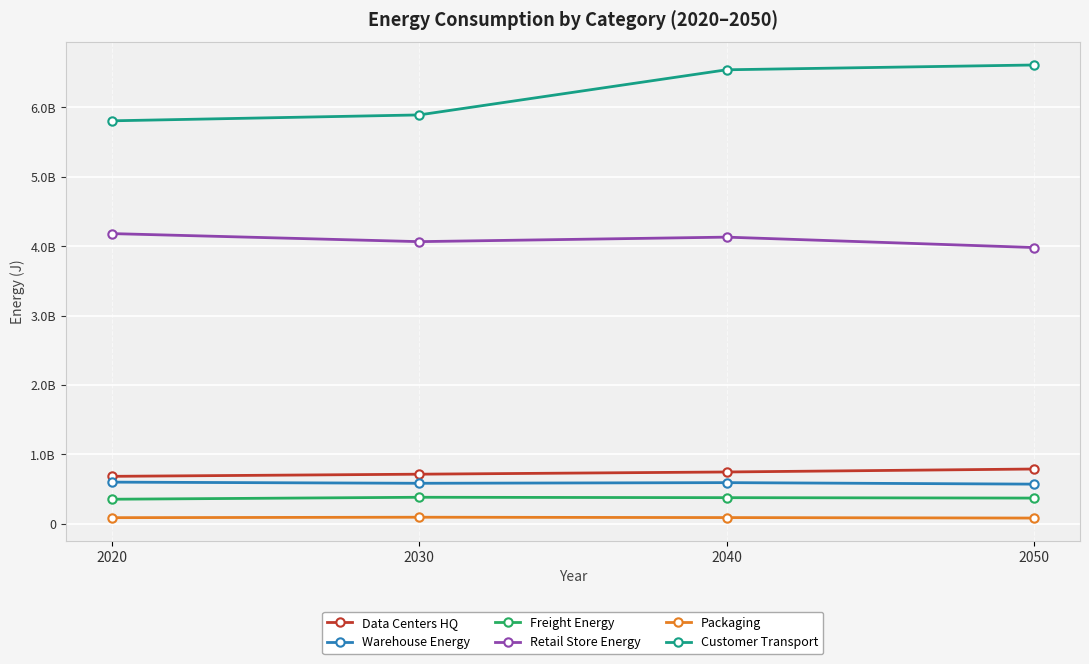

Which series has the widest spread of values?

Customer Transport